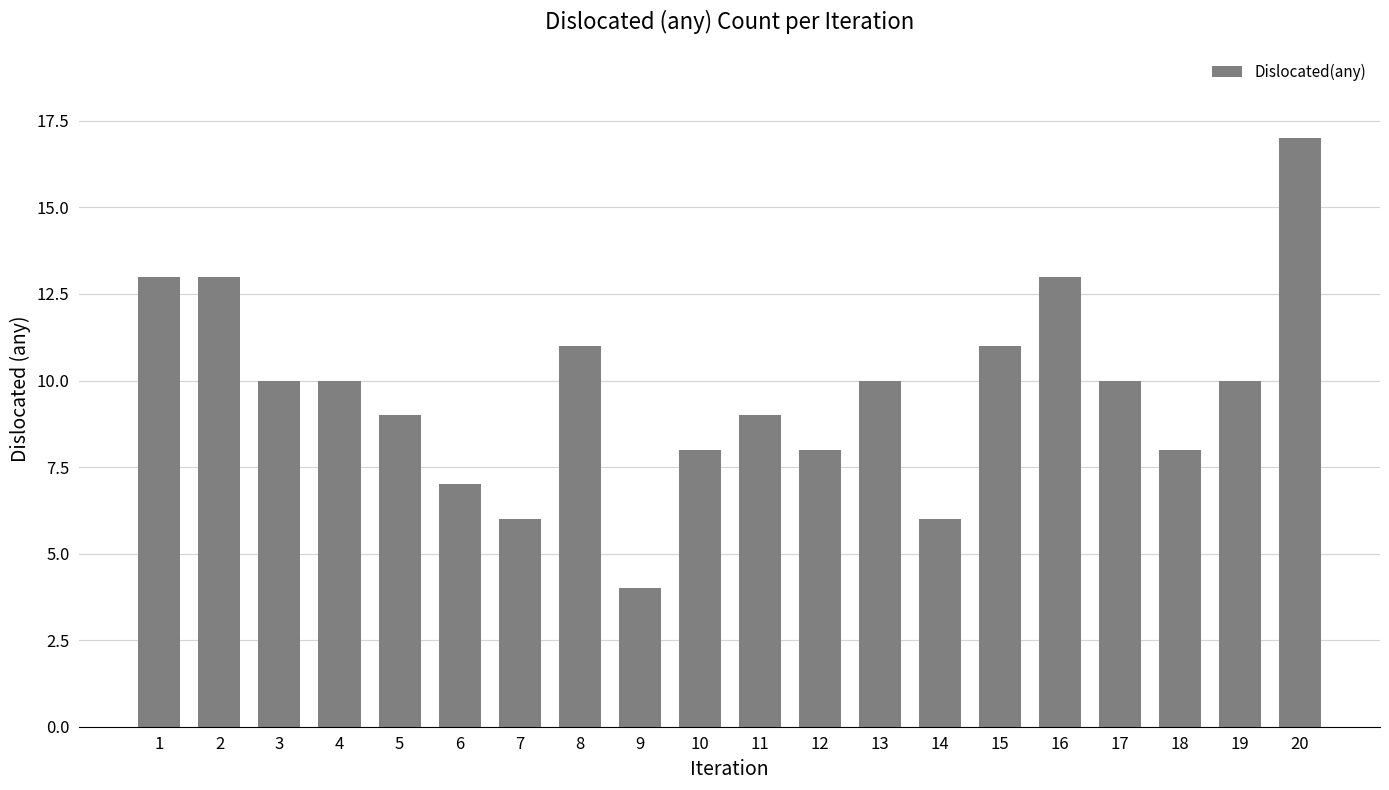

Which label corresponds to the largest value in the chart?

20